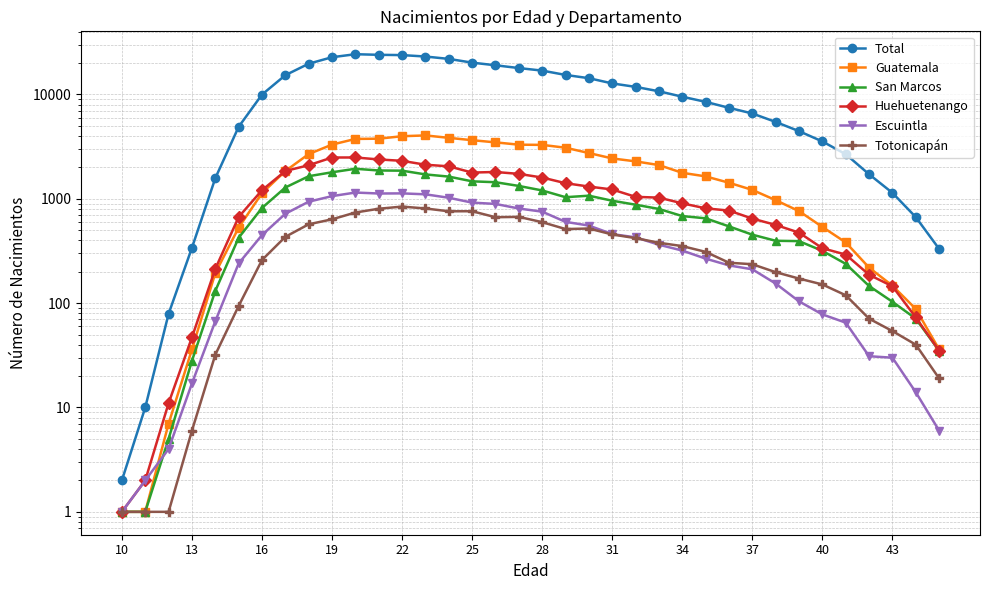

In Escuintla, how many points are higher than both neighbors (excluding endpoints)?

2